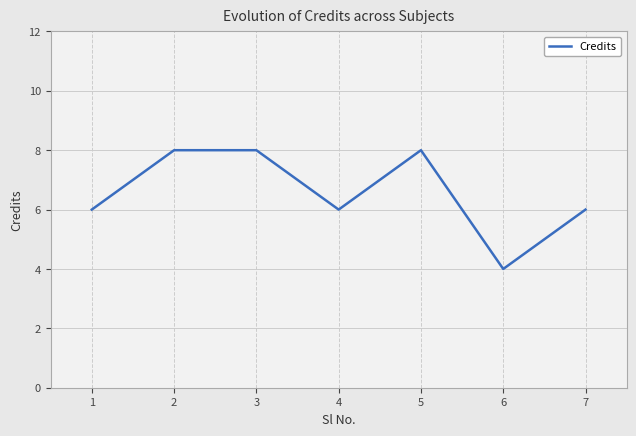

The value at 5 is 8. True or false?

True